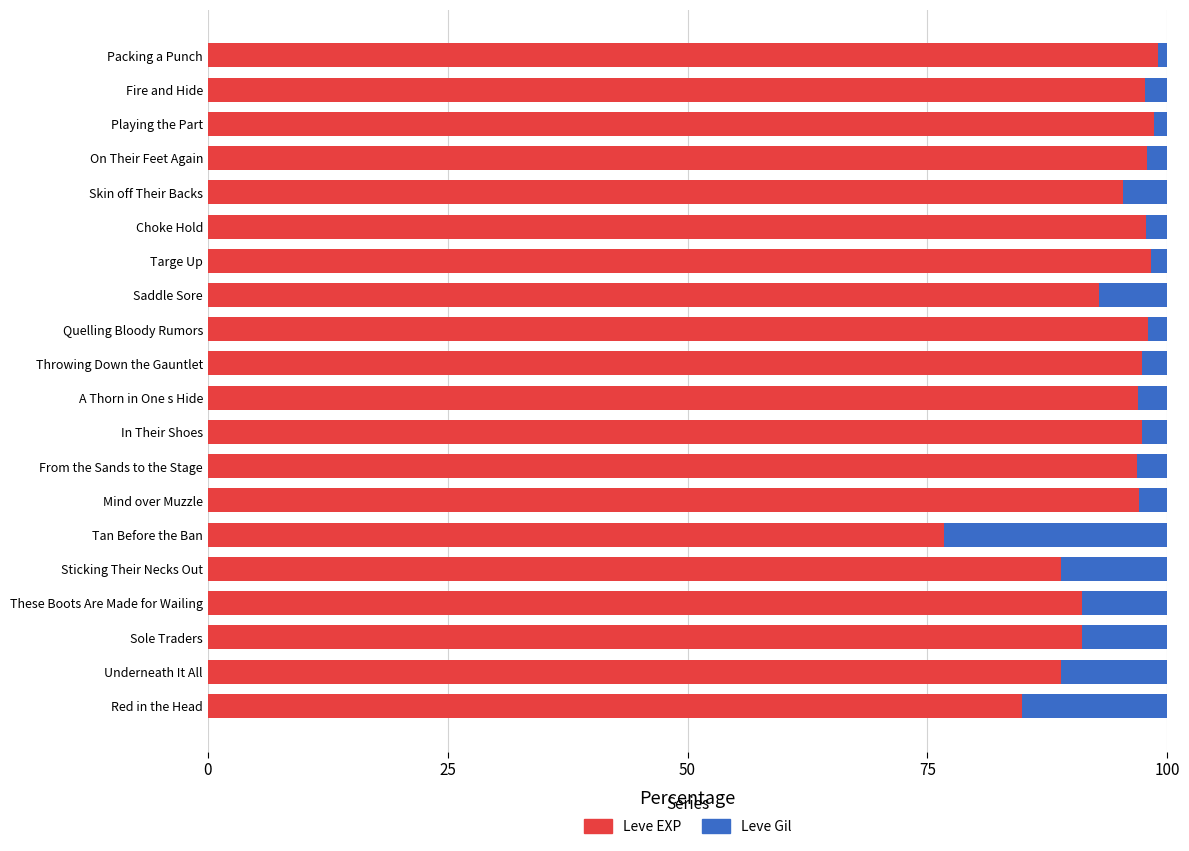

The Leve EXP series shows 146.8 at Throwing Down the Gauntlet. True or false?

False